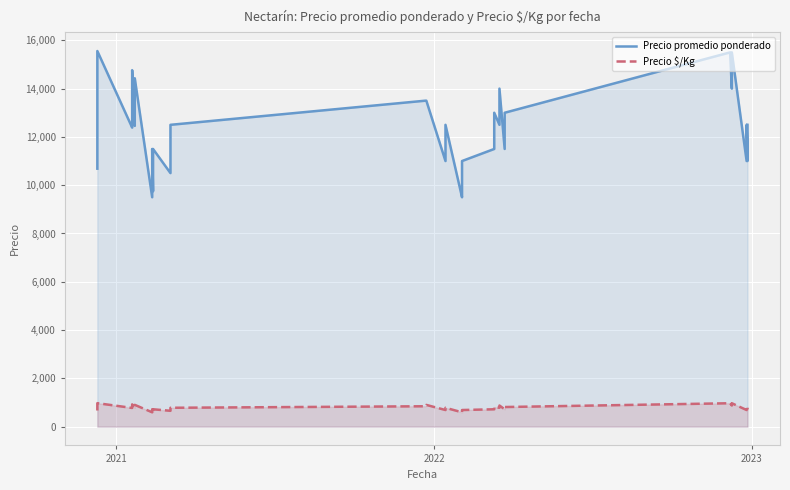

What is the average value of the Precio $/Kg series?

781